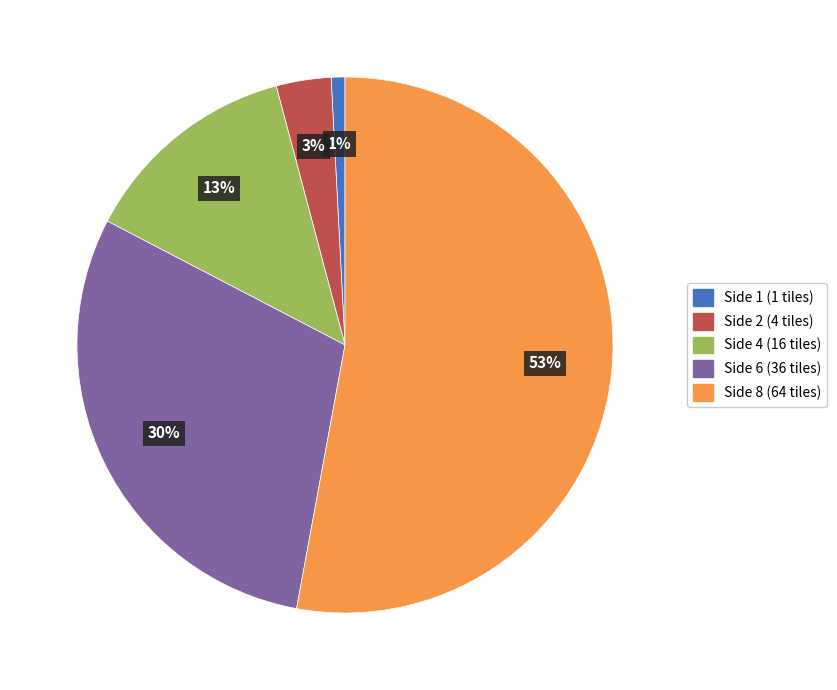

To the nearest percent, what is the combined percentage of Side 6 and Side 8?

83%